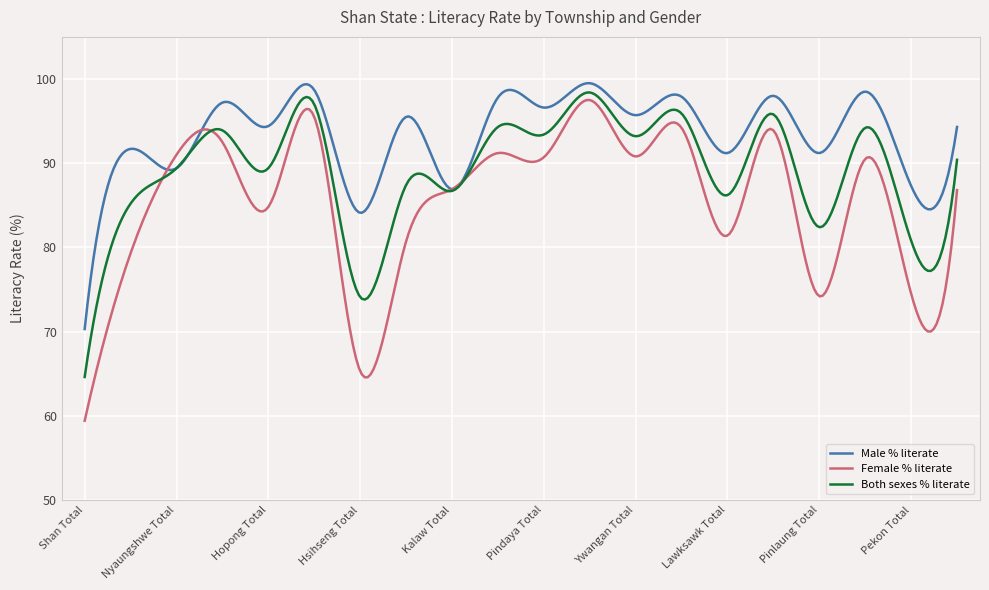

Which series has the widest spread of values?

Female % literate